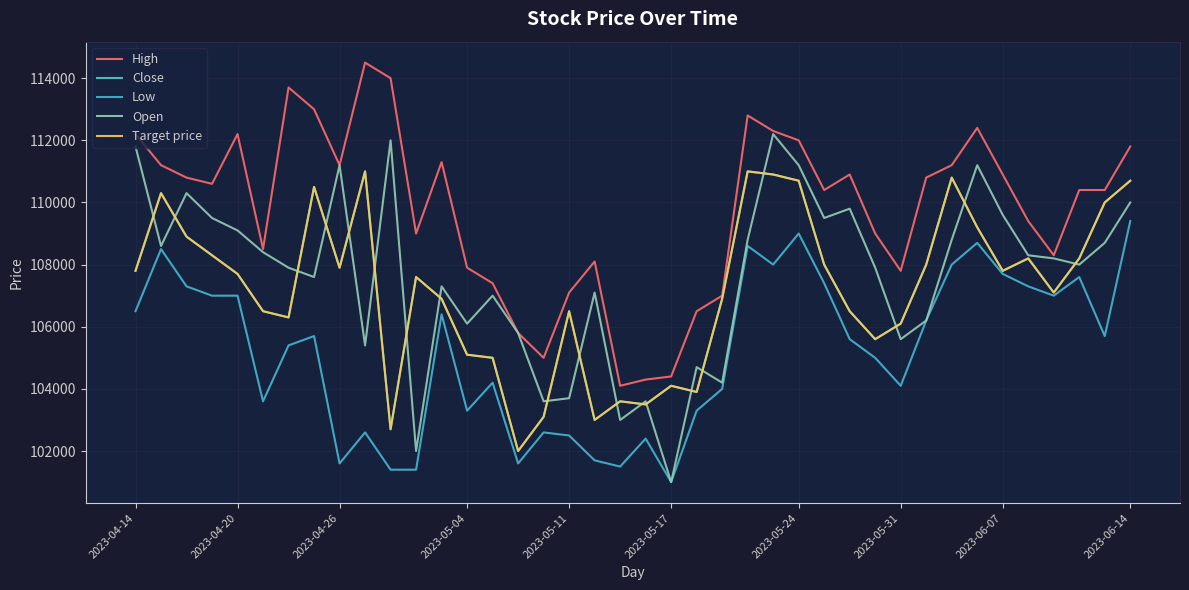

Does the chart display data point markers on the line(s)?

No